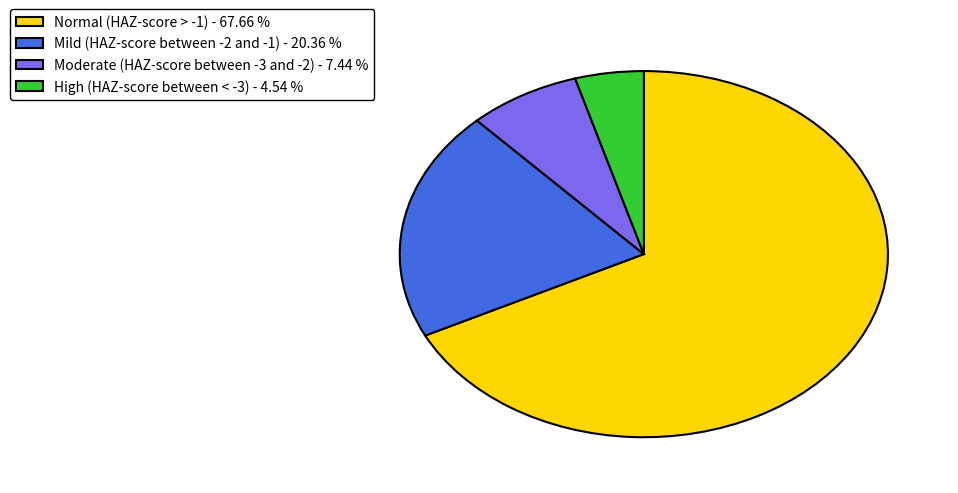

What is the largest slice in the pie chart?

Normal (HAZ-score > -1)